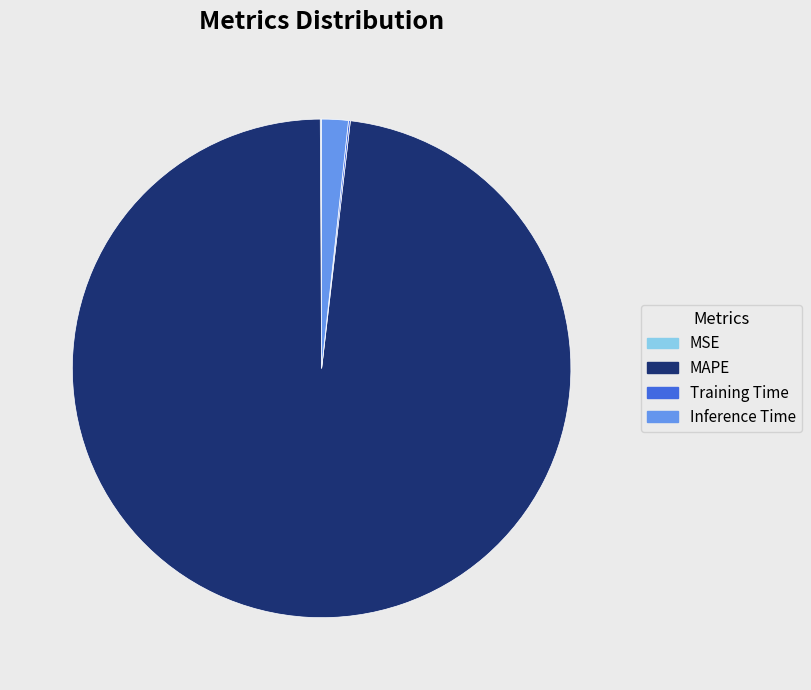

Is there any slice that represents more than half of the pie?

Yes